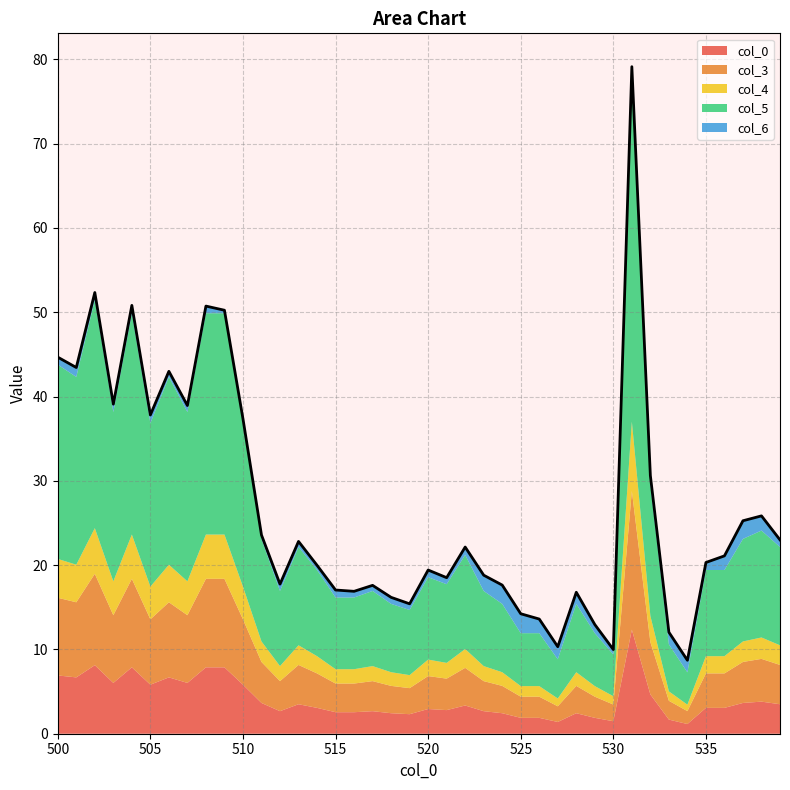

Does the chart display data point markers on the line(s)?

No